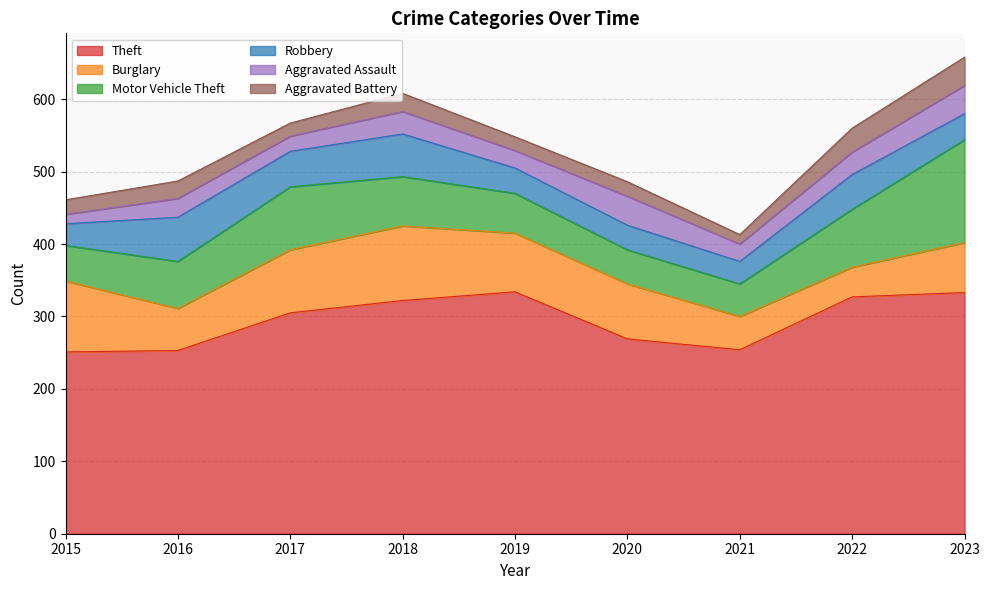

At how many categories does at least one series exceed 106?

9